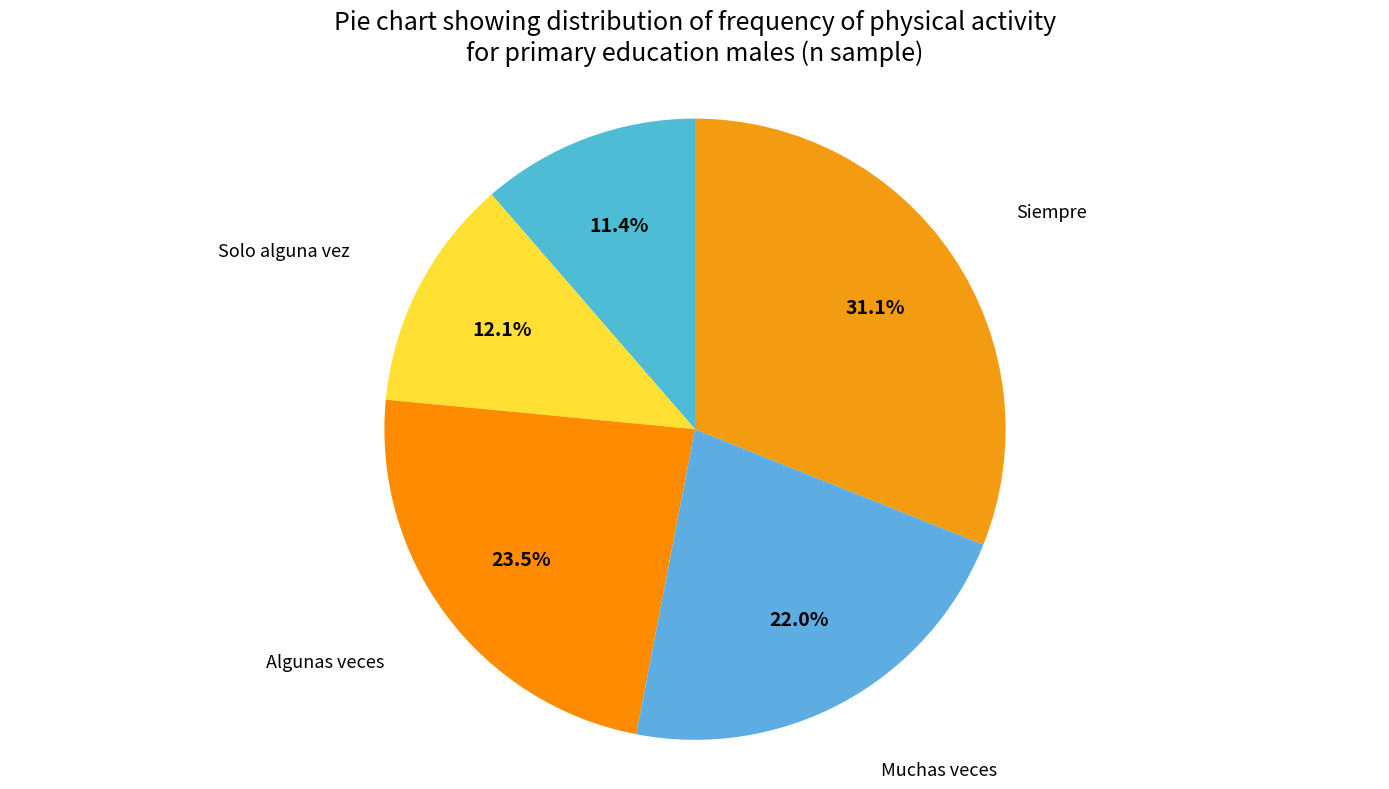

Does any single category account for the majority?

No